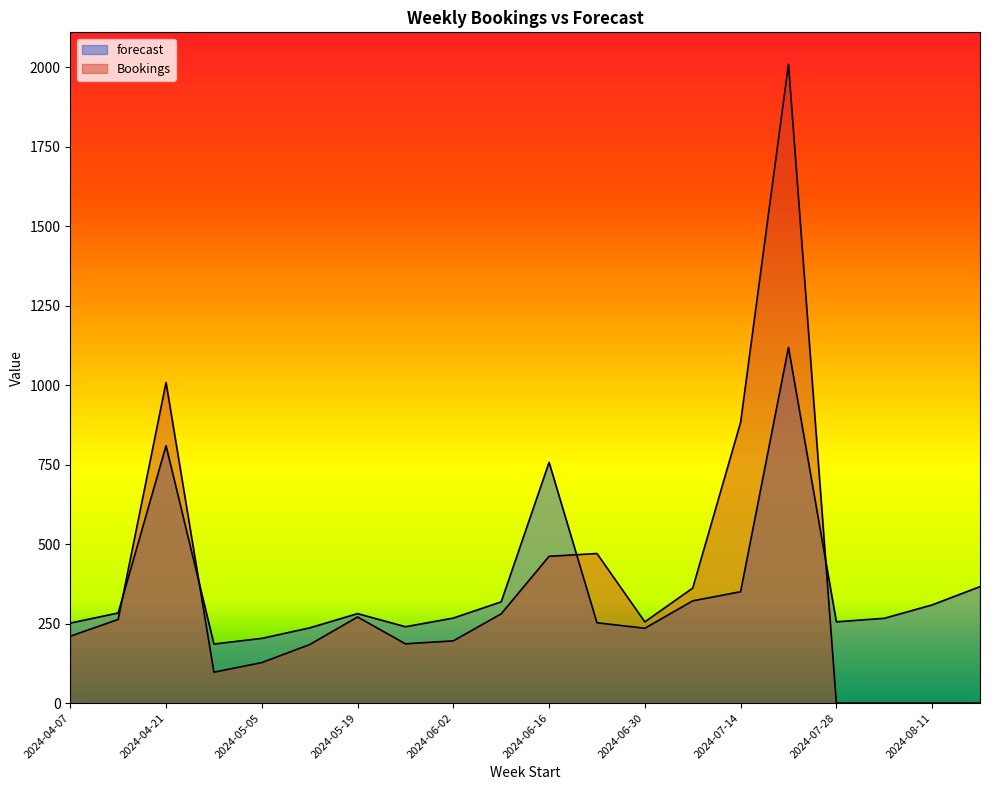

What is the average value of the forecast series?

365.7